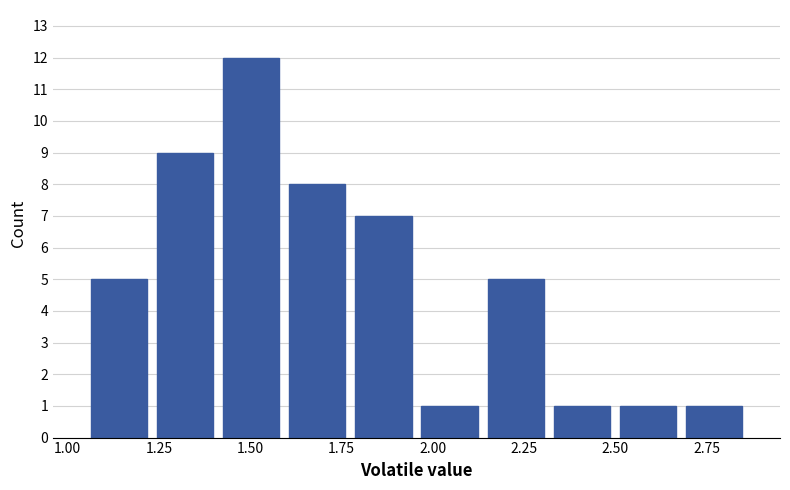

Read against the x-axis, roughly where is the centre of the tallest bar?

1.50